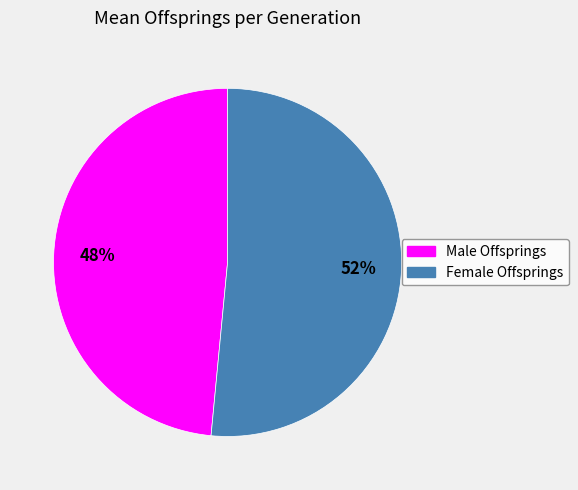

Count the number of slices in the pie.

2